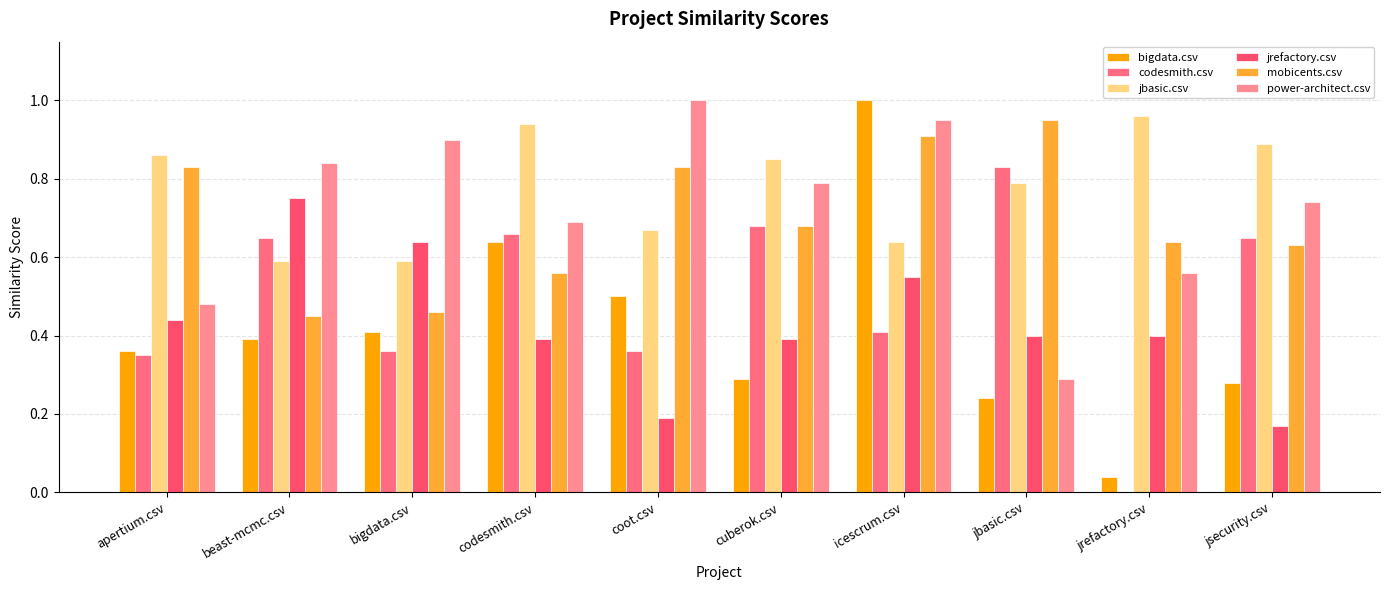

What is the sum of all mobicents.csv values?

6.9